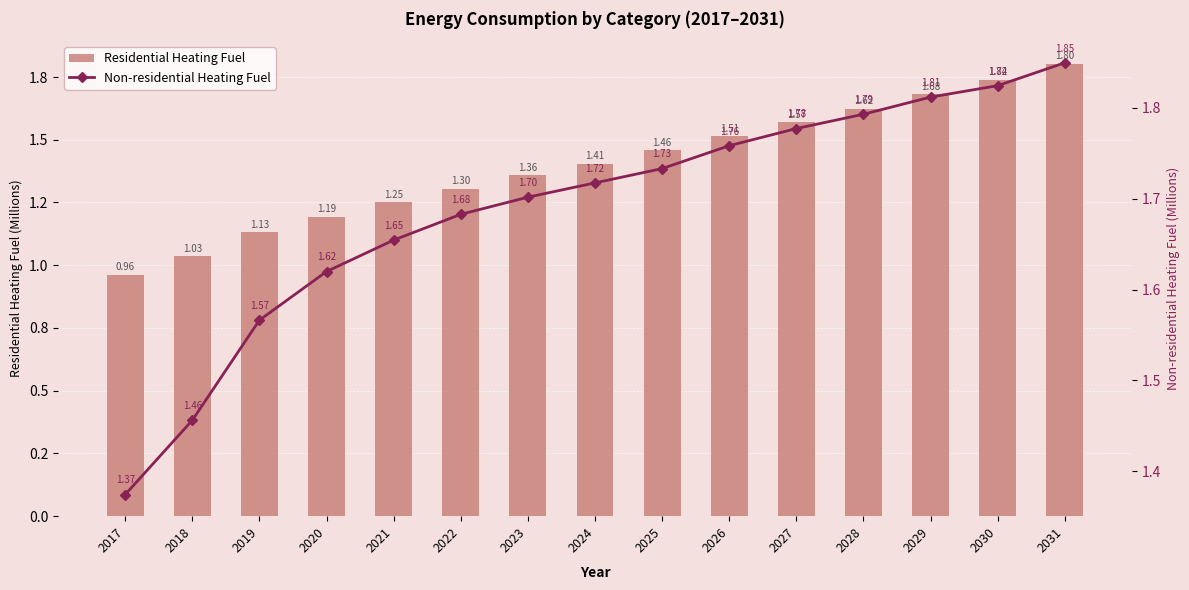

Does the chart contain any negative values?

No